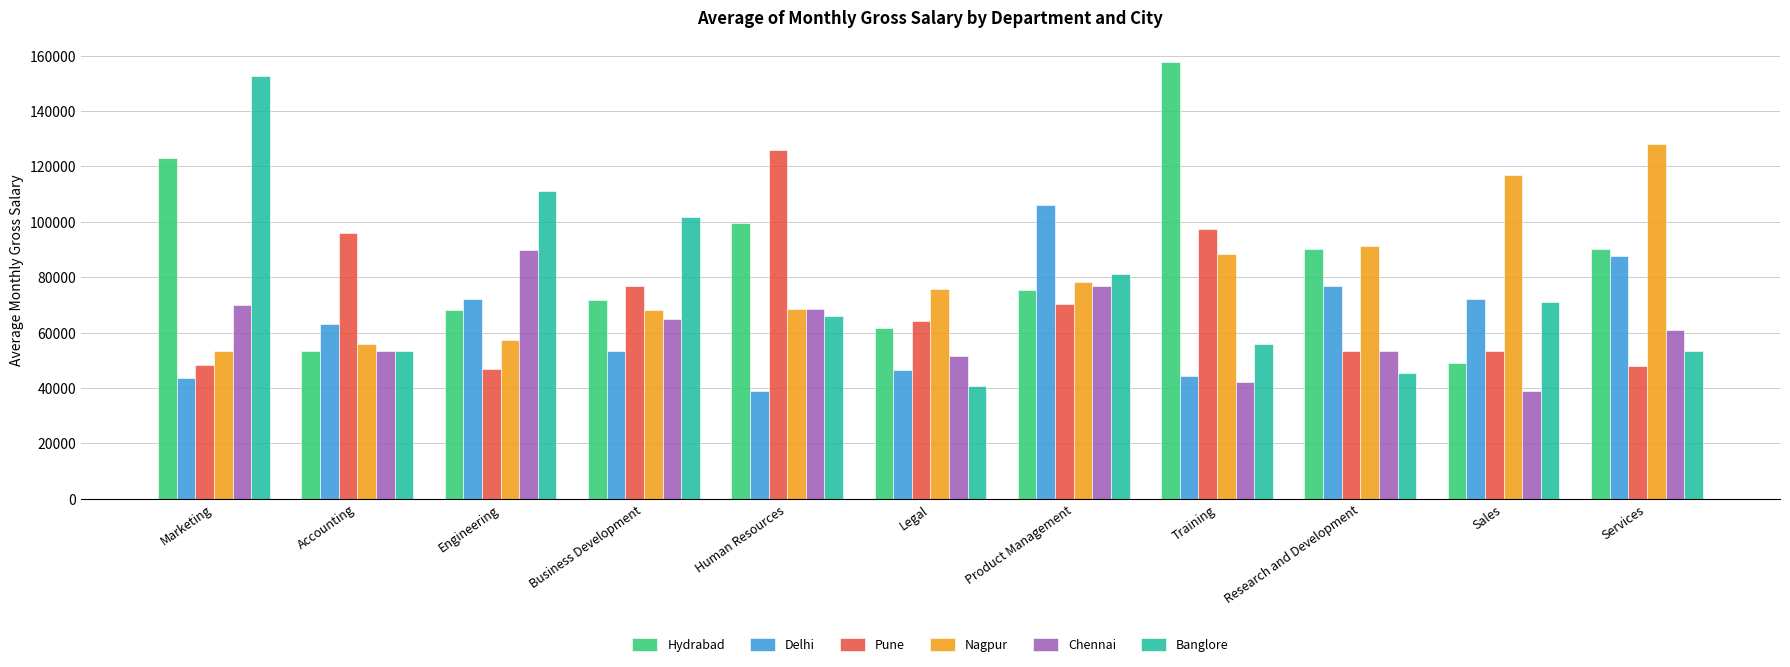

The value of Delhi at Marketing is 43640.5. True or false?

True